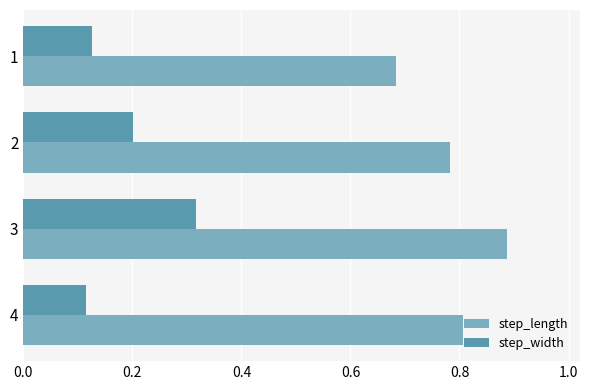

At which label does step_length reach its peak?

3